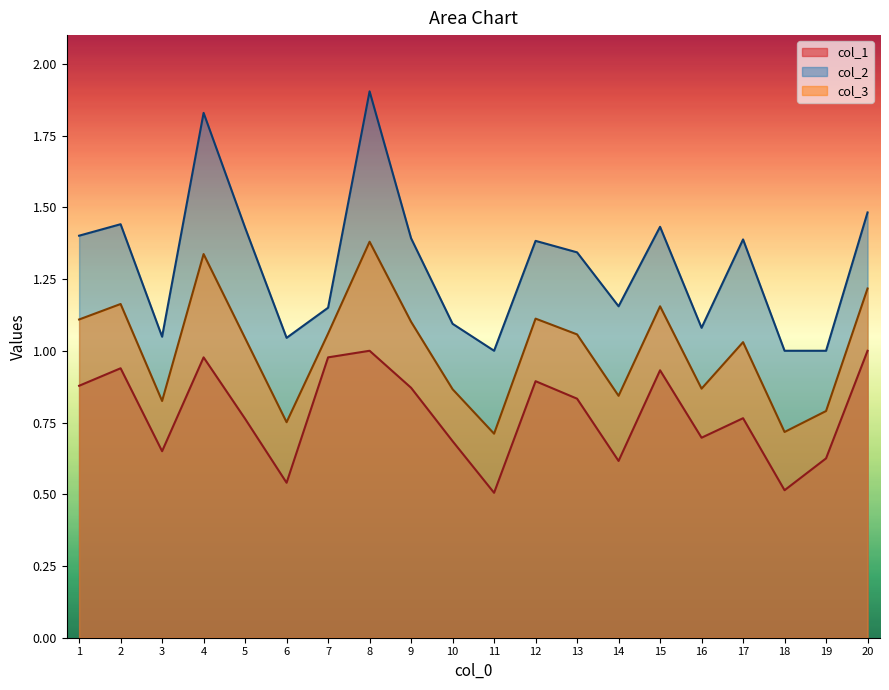

Which series changed the most between 18 and 20?

col_3